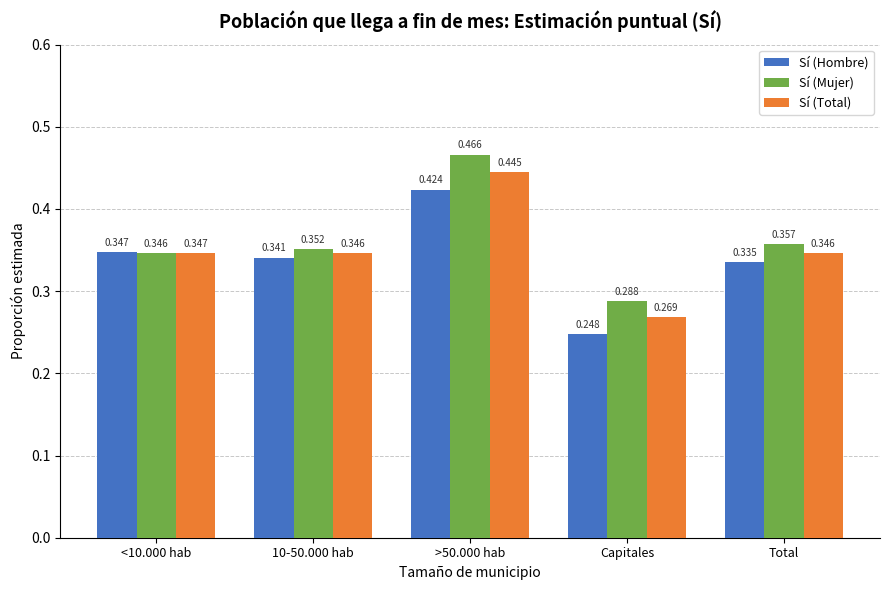

What is the label of the 1st bar from the left?

<10.000 hab